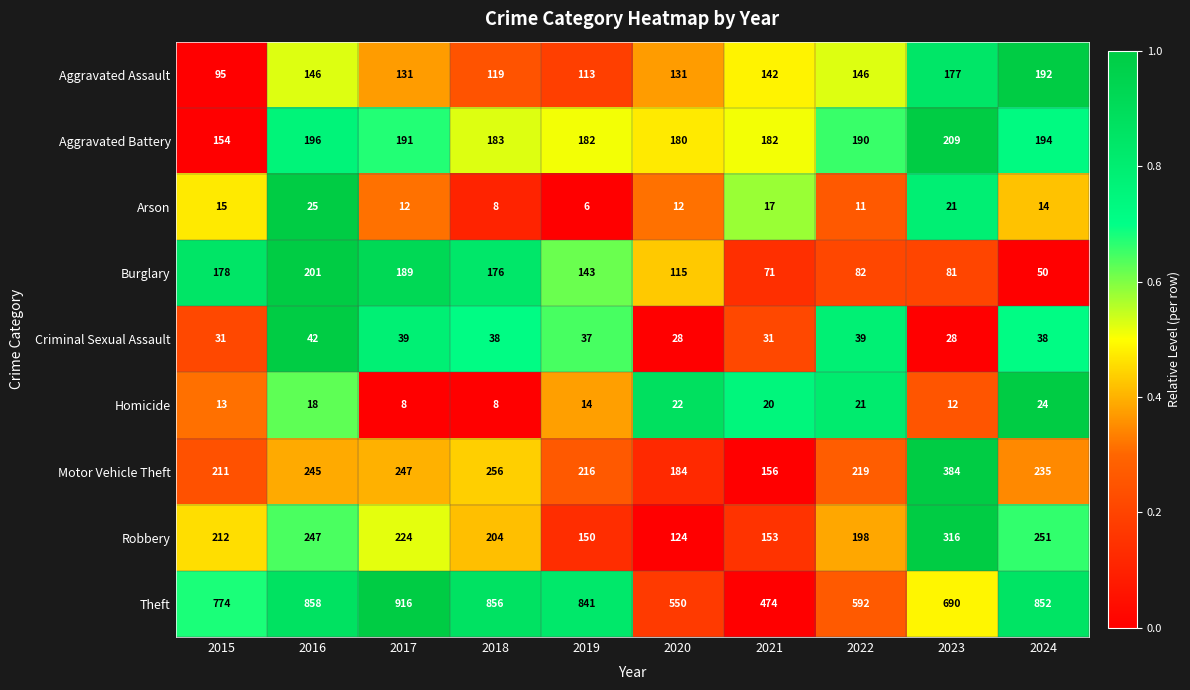

What is the difference between the Homicide values at 2018 and 2022?

13